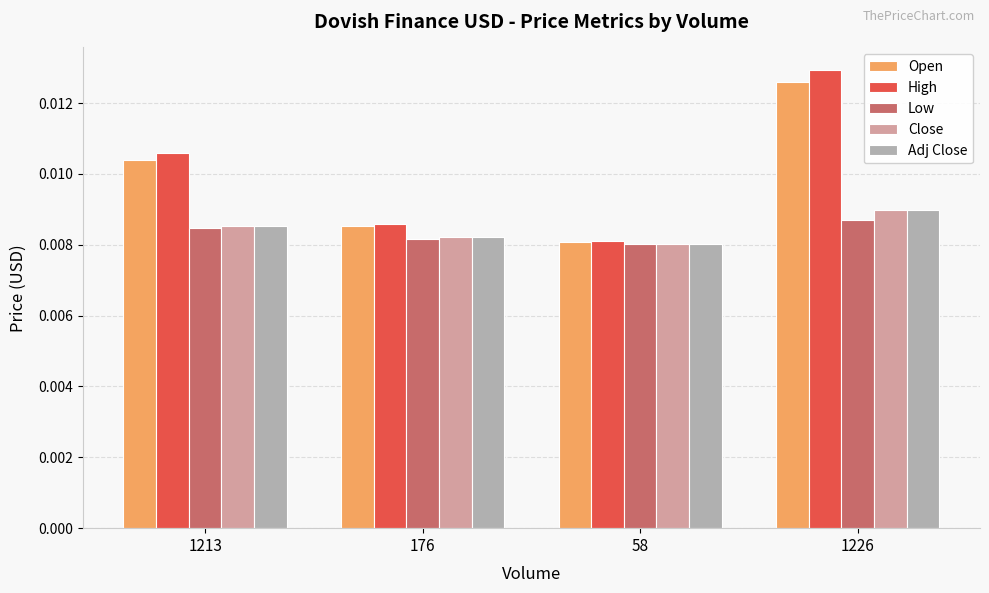

At how many categories does at least one series exceed 0?

4